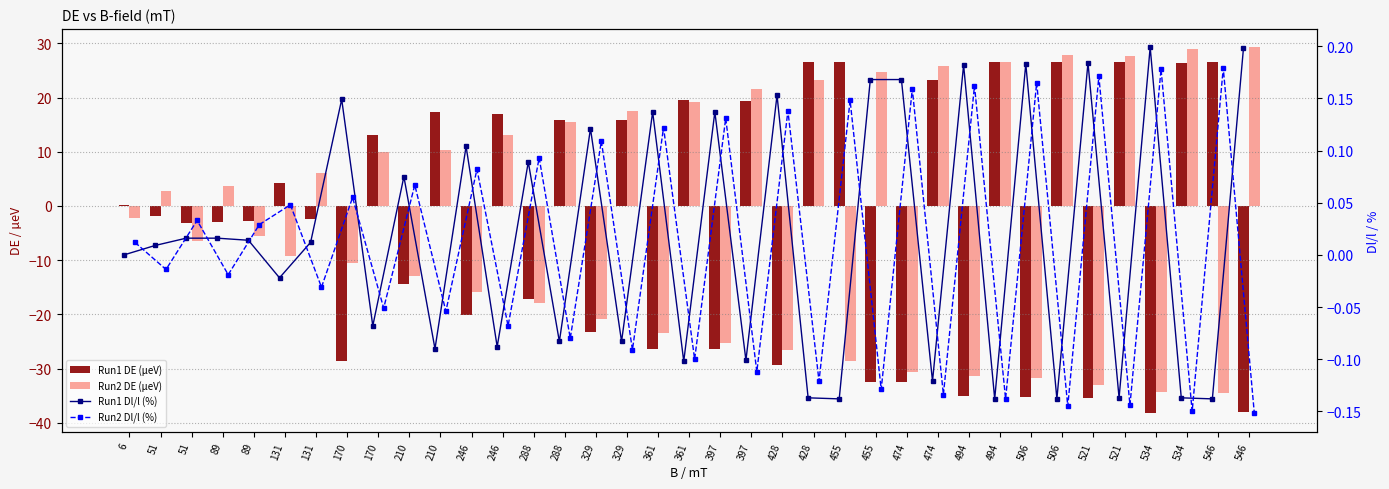

How many groups of bars are there?

37